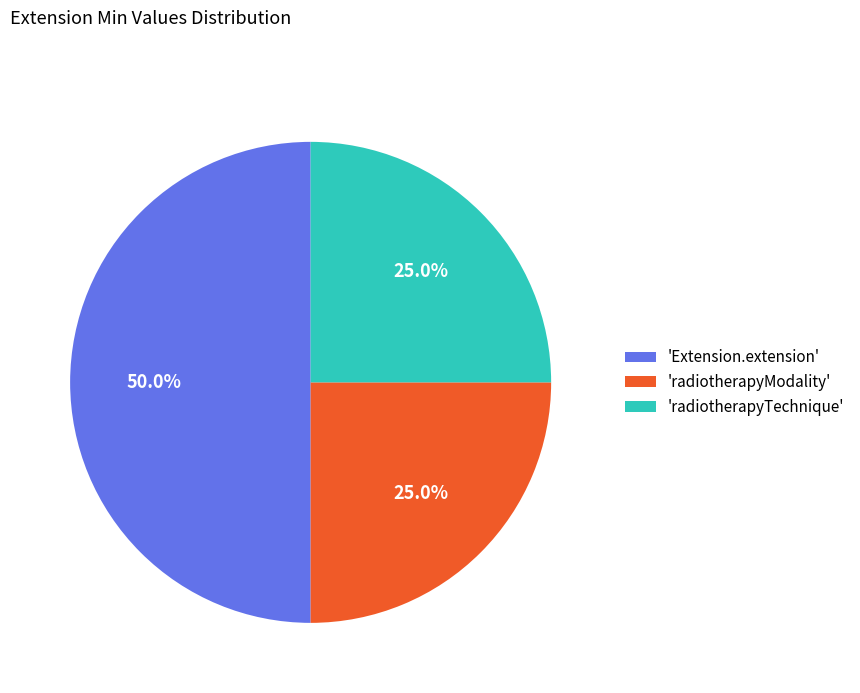

What percentage is NOT represented by 'radiotherapyModality'?

75.0%